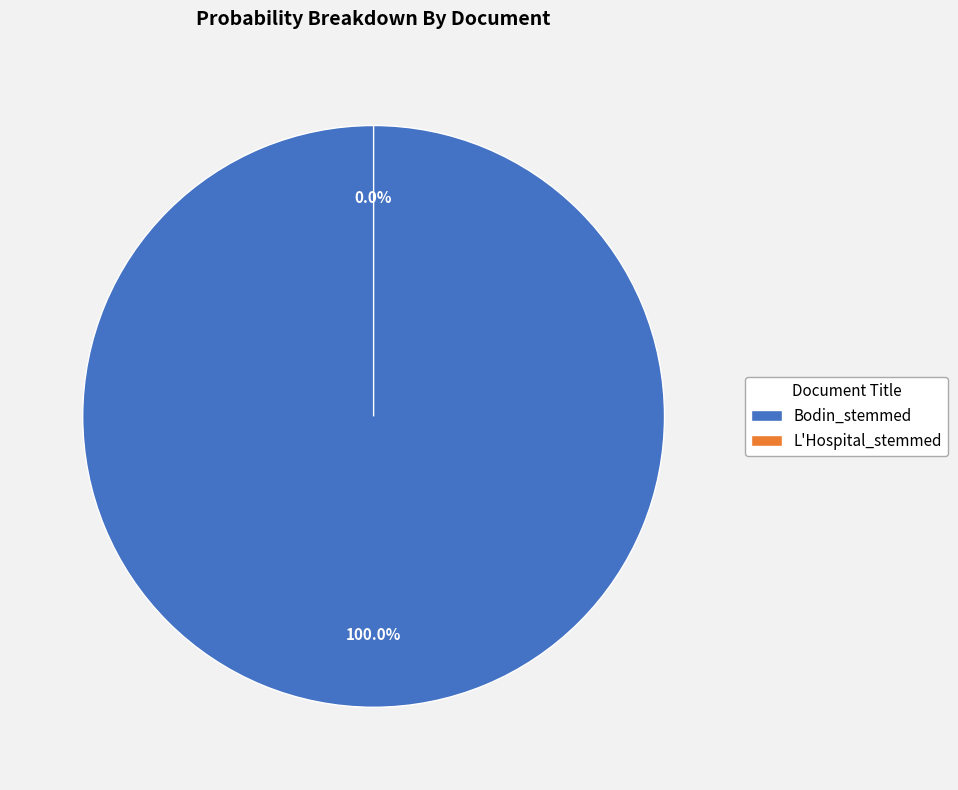

Which has a higher value, Bodin_stemmed or L'Hospital_stemmed?

Bodin_stemmed